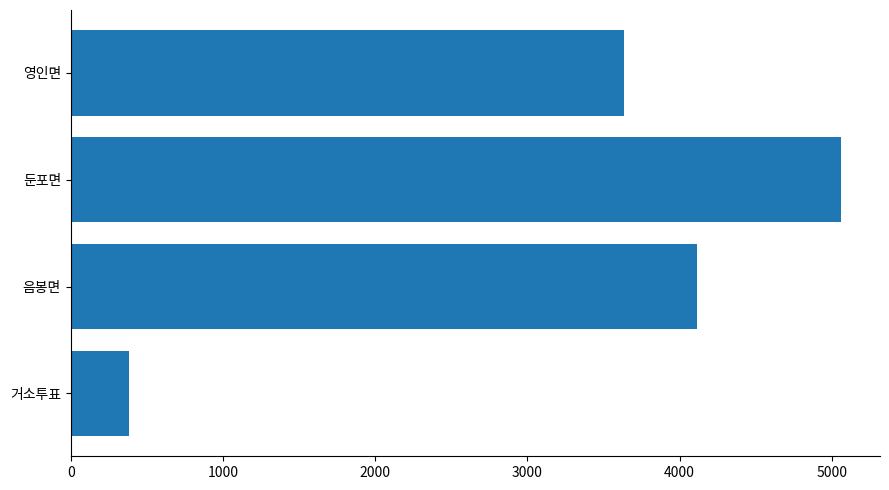

What is the approximate value at 영인면?

3637